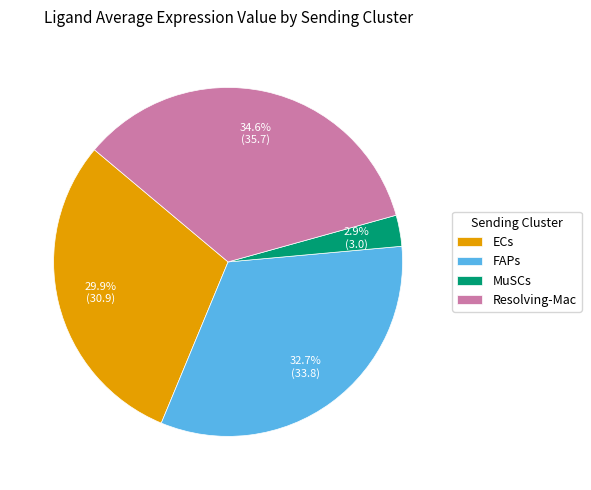

What percentage is the ECs slice, to the nearest percent?

30%